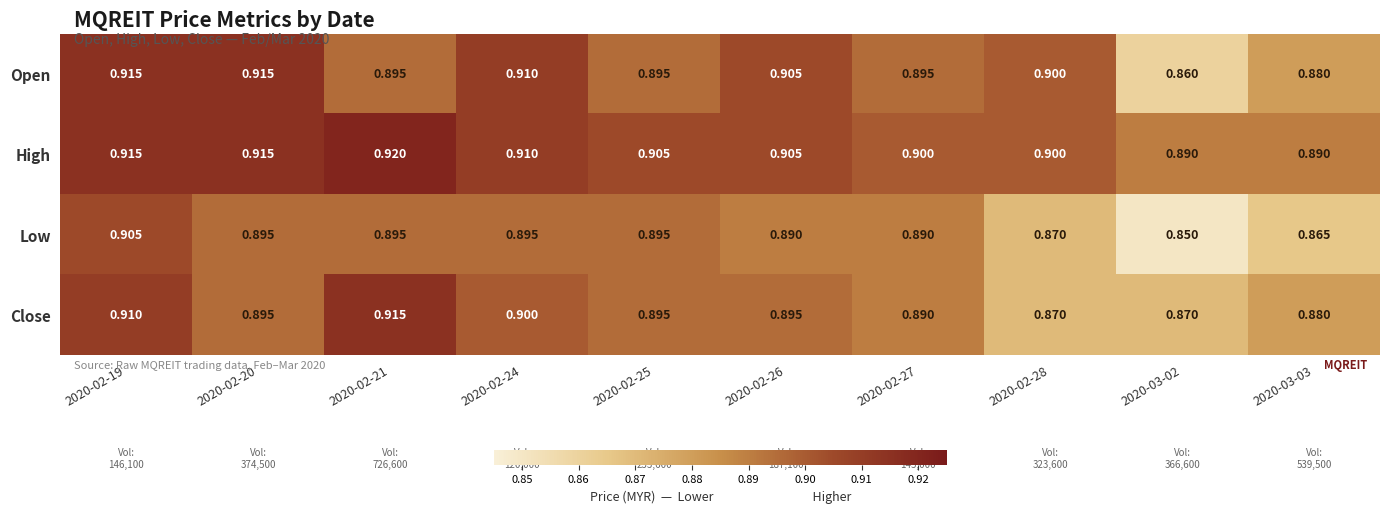

List the series in order of their overall mean, lowest first.

Low, Close, Open, High